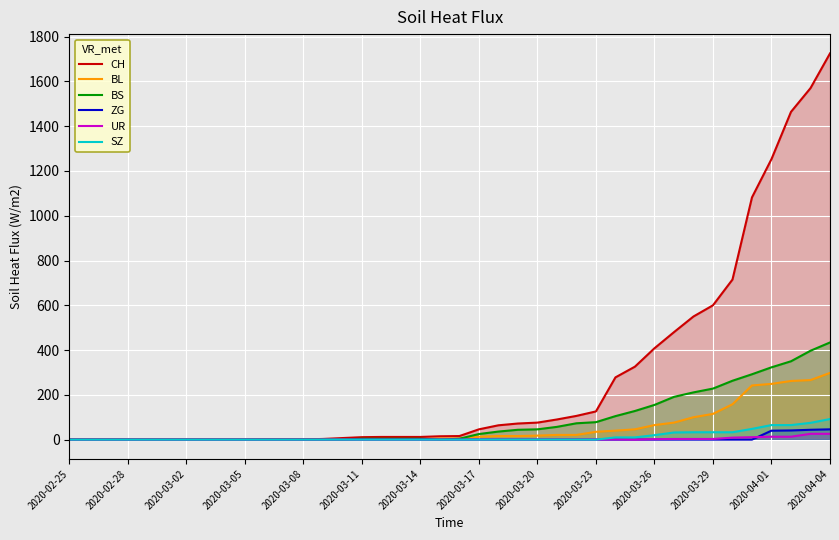

Reading right to left, list all the values displayed in this chart.

CH: 1725	1570	1464	1253	1082	715	600	550	480	408	326	278	126	106	90	76	72	64	46	16	15	12	12	12	11	7	3	1	1	1	0	0	0	0	0	0	0	0	0	0
BL: 298	266	262	249	242	158	115	100	76	65	46	40	35	21	21	18	16	16	13	5	5	2	2	2	2	2	1	0	0	0	0	0	0	0	0	0	0	0	0	0
BS: 434	397	350	323	292	263	228	211	191	155	128	105	78	73	57	46	44	36	25	4	0	4	4	4	4	0	0	0	0	0	0	0	0	0	0	0	0	0	0	0
ZG: 46	44	41	40	0	0	0	0	0	0	0	0	0	0	0	0	0	0	0	0	0	0	0	0	0	0	0	0	0	0	0	0	0	0	0	0	0	0	0	0
UR: 26	26	13	13	11	9	3	3	3	2	0	1	1	0	0	0	0	0	0	0	0	0	0	0	0	0	0	0	0	0	0	0	0	0	0	0	0	0	0	0
SZ: 92	75	65	65	48	33	33	33	32	20	10	10	0	0	0	0	0	0	0	0	0	0	0	0	0	0	0	0	0	0	0	0	0	0	0	0	0	0	0	0